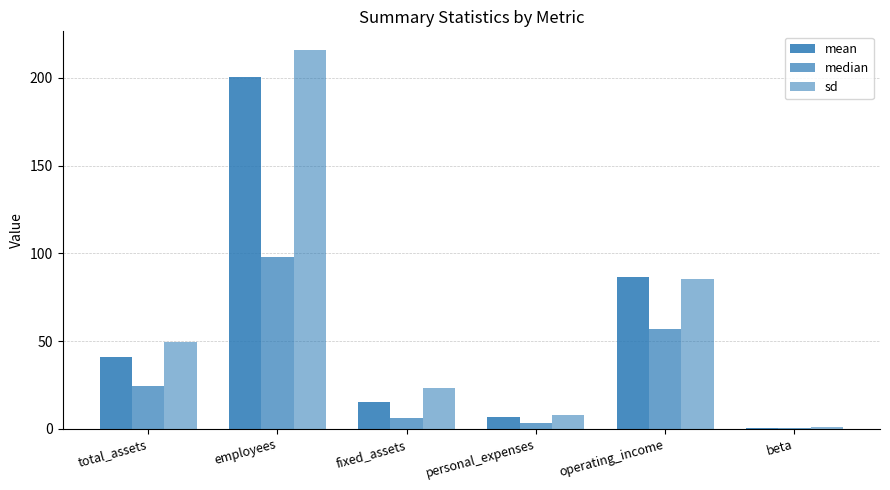

How many data points in sd are above 49?

3